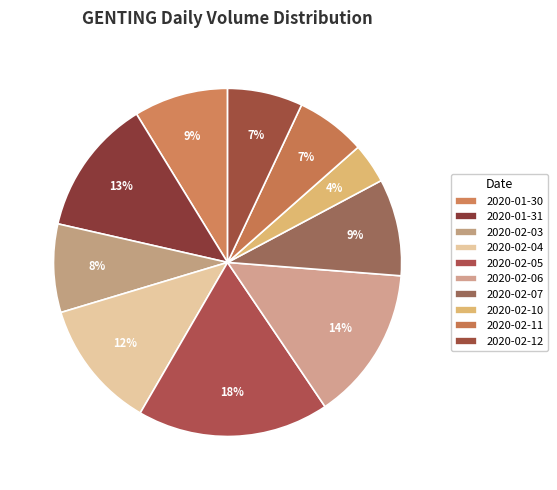

How many segments does this pie chart have?

10